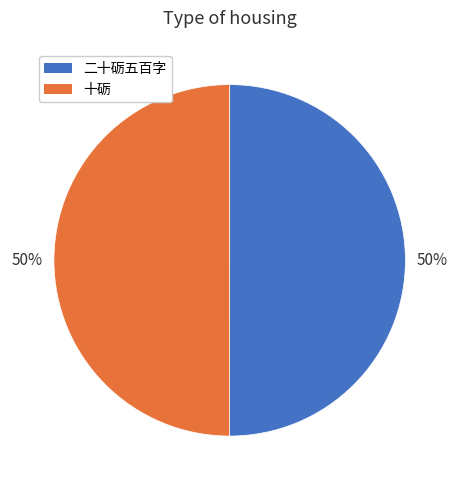

Approximately how many times larger is the value at 十砺 compared to 二十砺五百字?

1.0